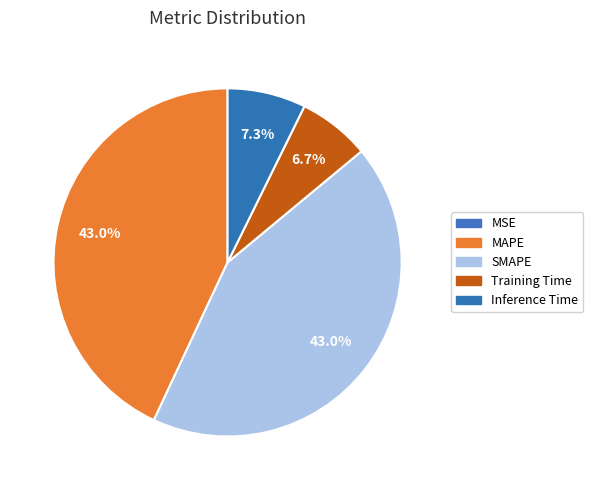

How many slices are in this pie chart?

5